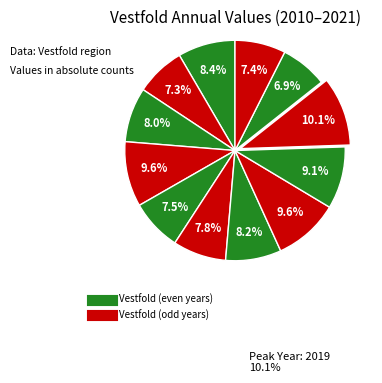

Is there any slice that represents more than half of the pie?

No